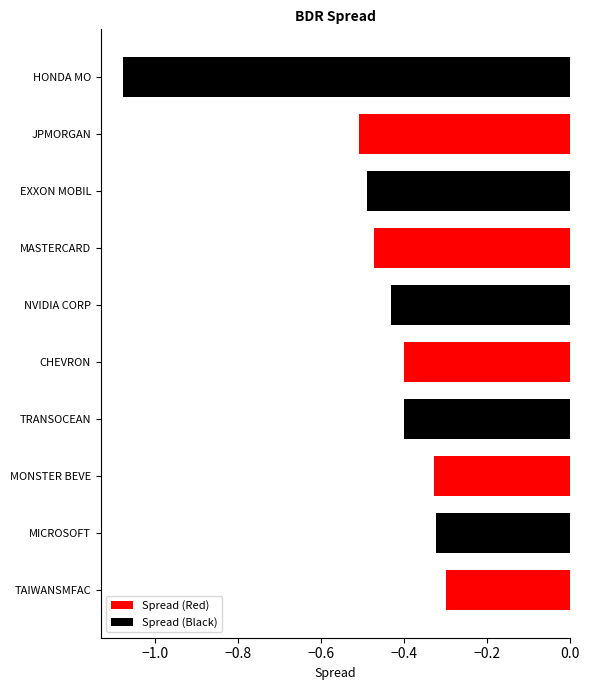

Which series has the largest range (max minus min)?

Spread (Black)